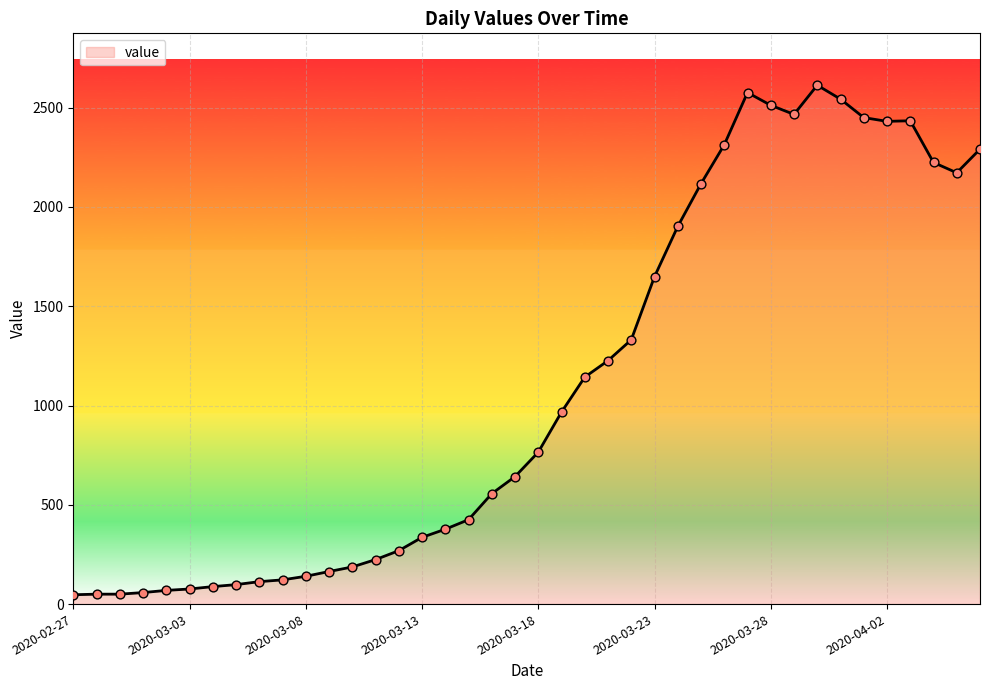

What is the greatest value displayed?

2613